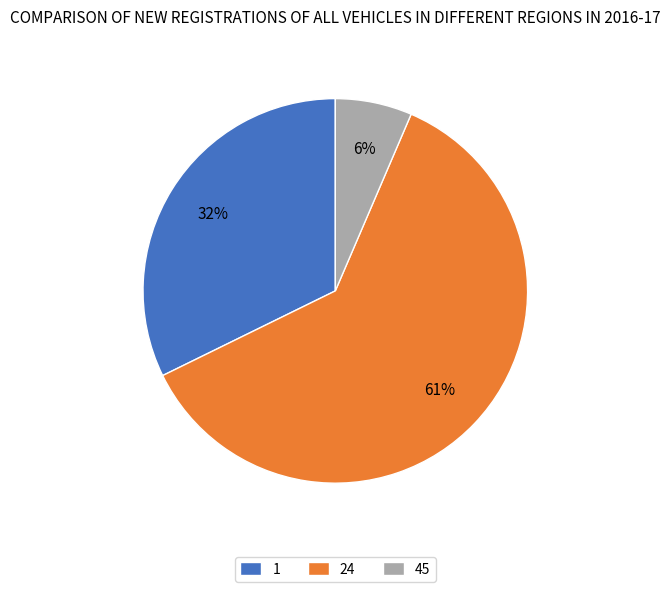

To the nearest percent, what percentage of the pie is 1?

32%